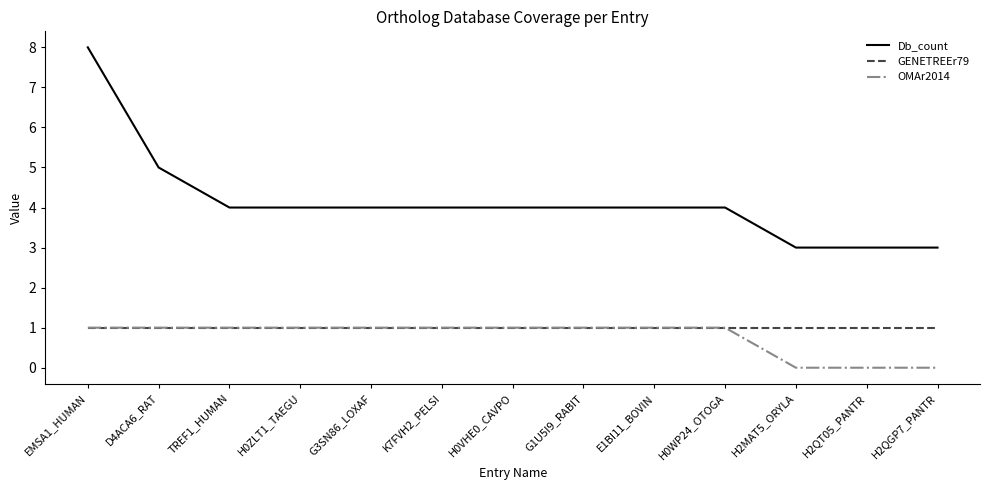

What is the difference between the highest and lowest values at G1U5I9_RABIT?

3